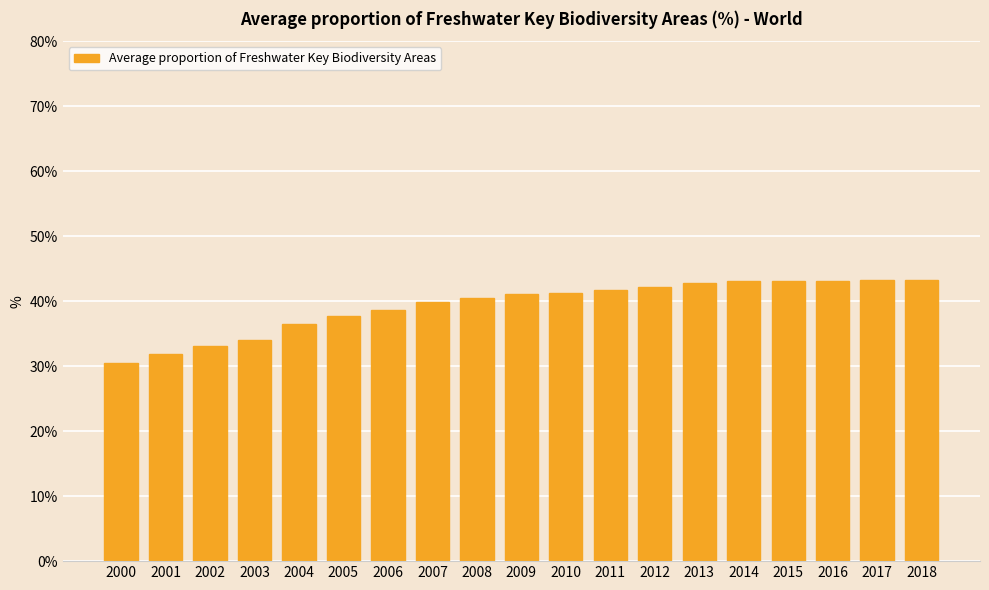

The chart shows a value of 58.4 at 2016. True or false?

False